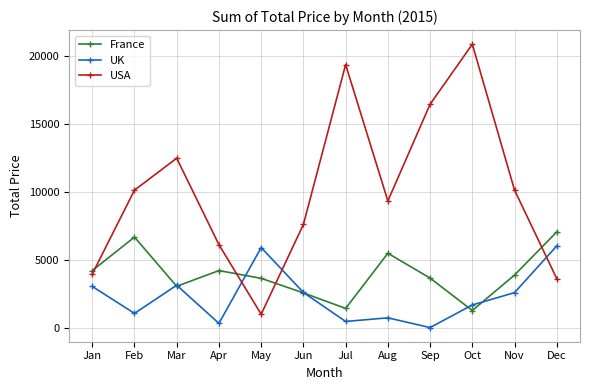

What is the smallest value displayed?

45.0